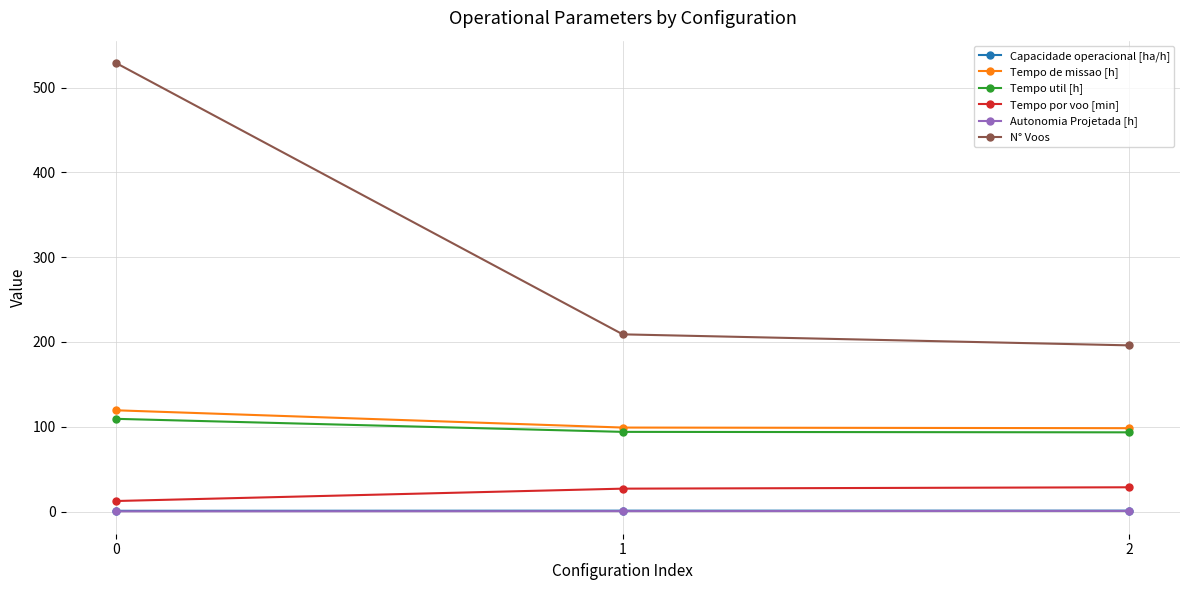

What is the minimum value for Tempo de missao [h]?

98.3